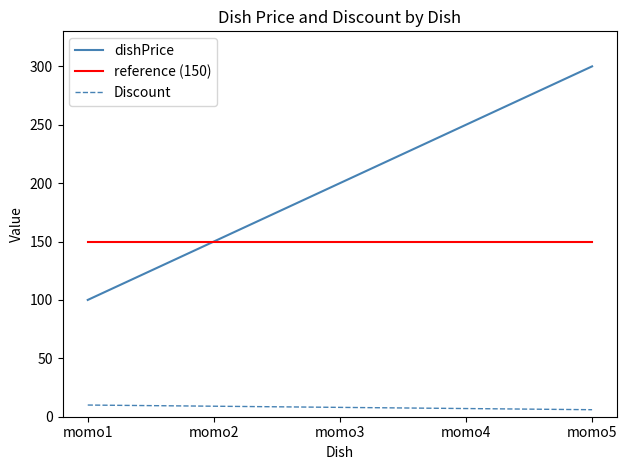

Rank the series by their average value, from highest to lowest.

dishPrice, reference (150), Discount